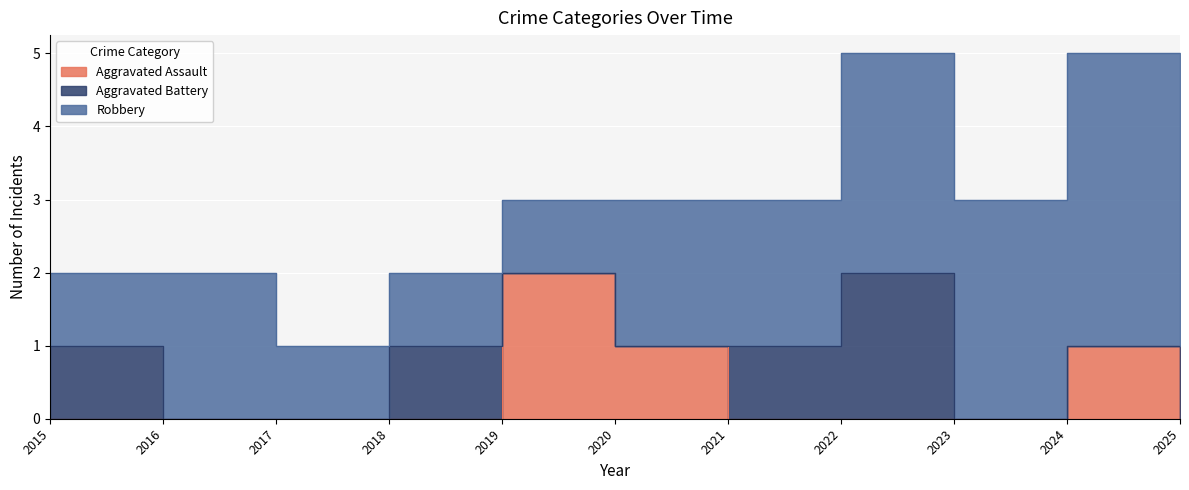

What are all the series names shown in the legend?

Aggravated Assault, Aggravated Battery, Robbery